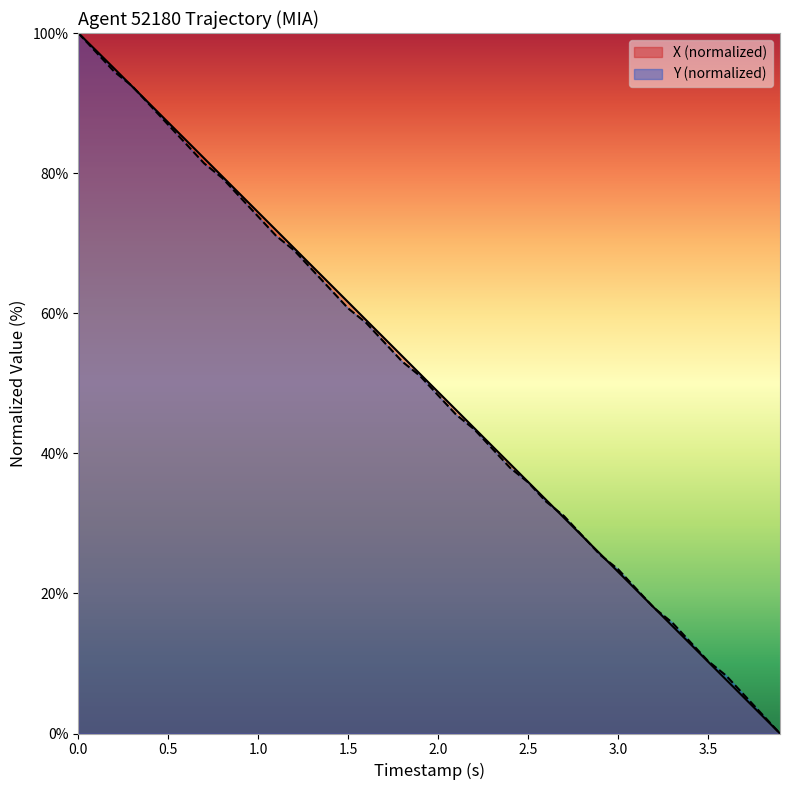

Is it true that Y (normalized) equals 23.4 at 3.0?

True